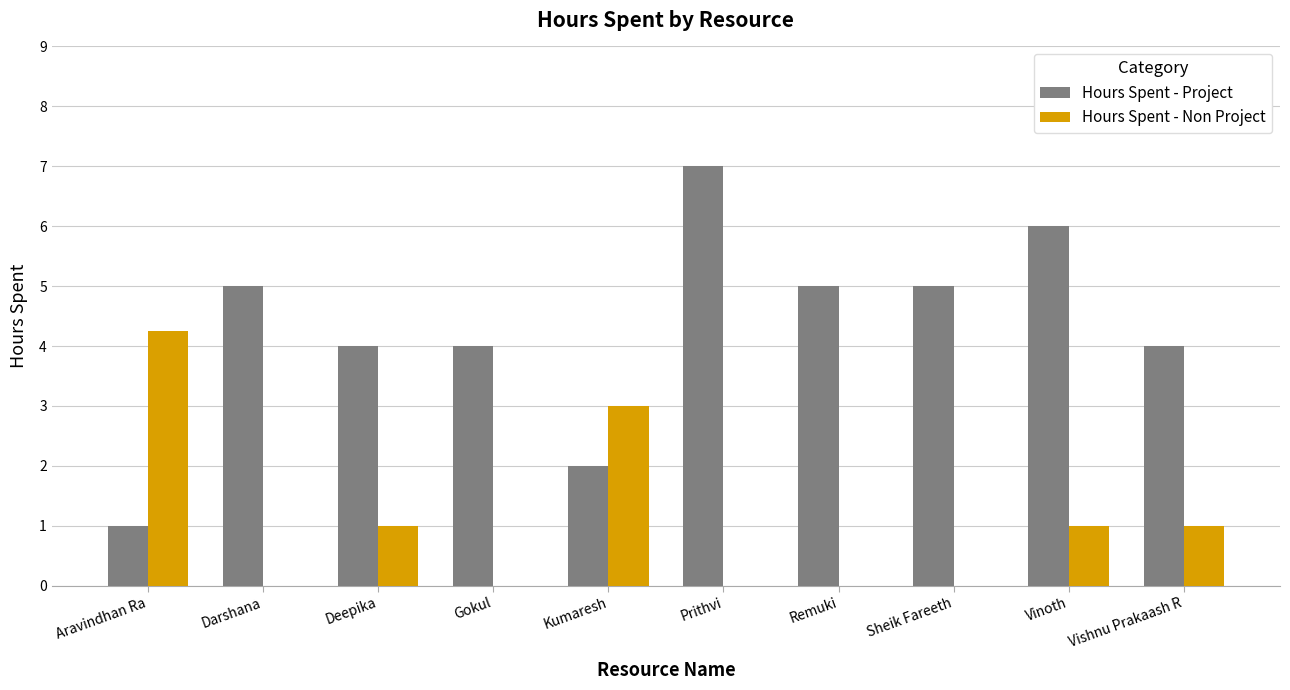

The Hours Spent - Project series shows 4.0 at Deepika. True or false?

True